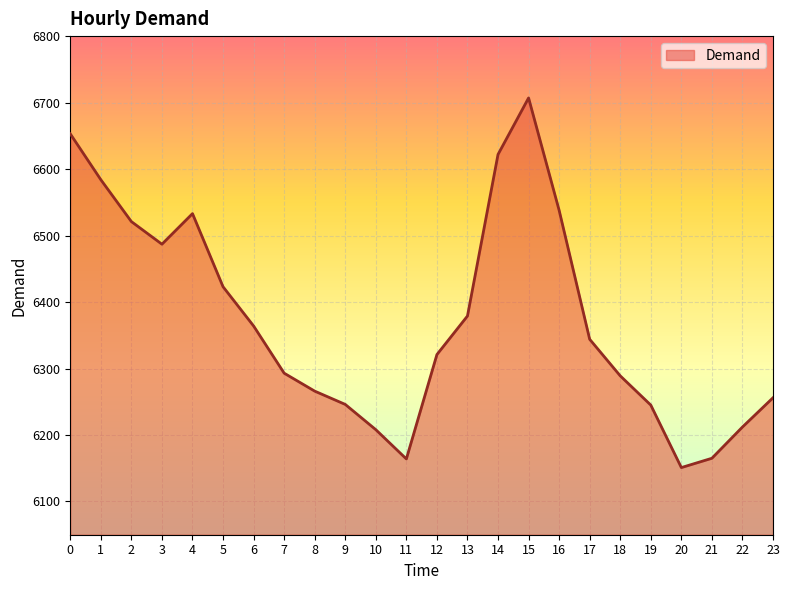

What is the change in value from 4 to 9?

-287